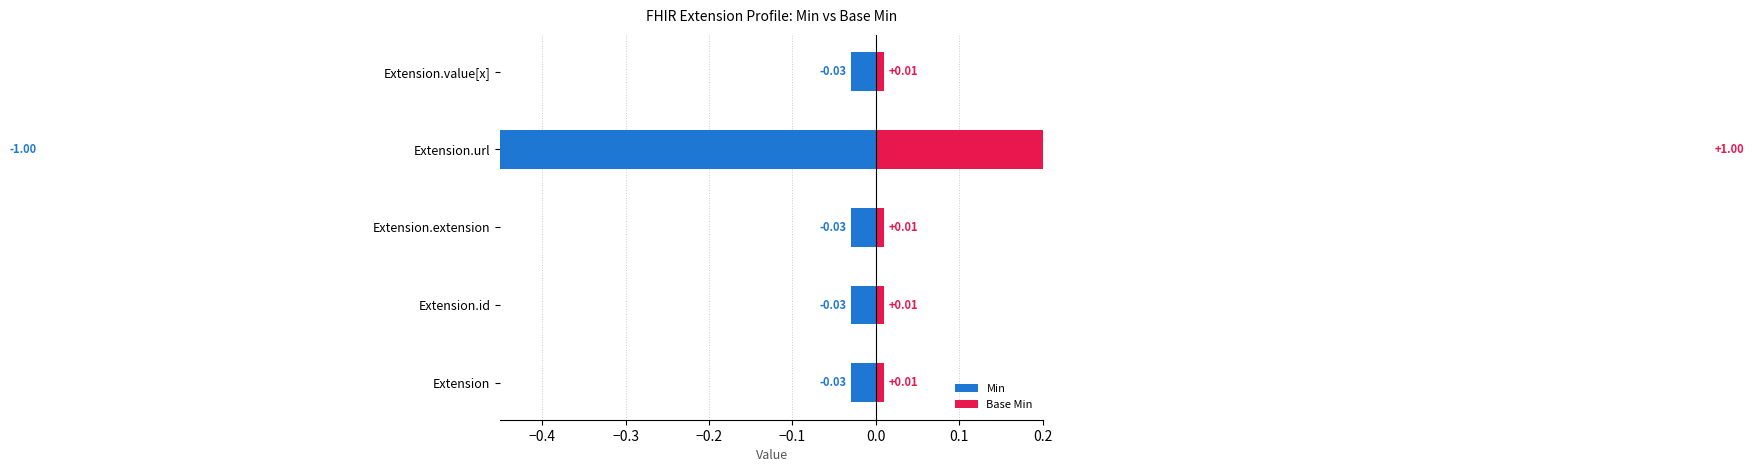

Between Extension.id and Extension.extension, which series saw the biggest shift?

Min